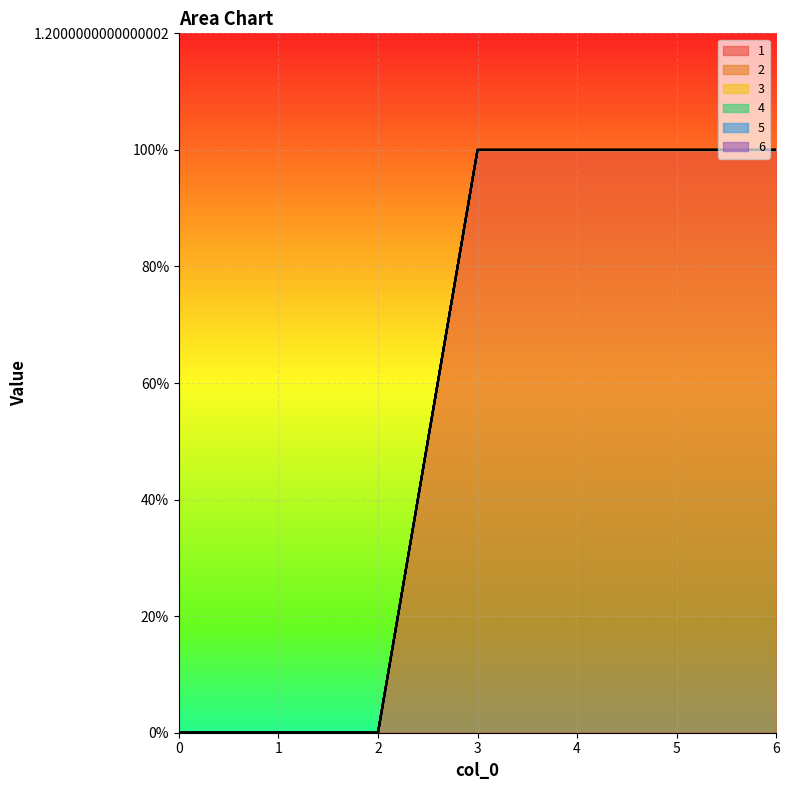

Which series has the largest range (max minus min)?

1